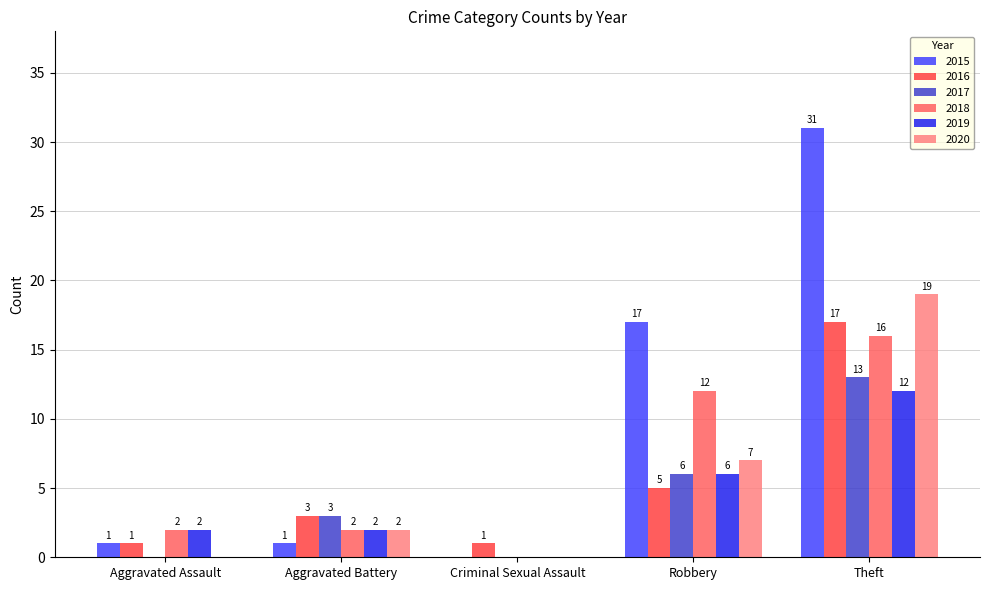

True or false: 2018 has a value of 2 at Aggravated Assault.

True